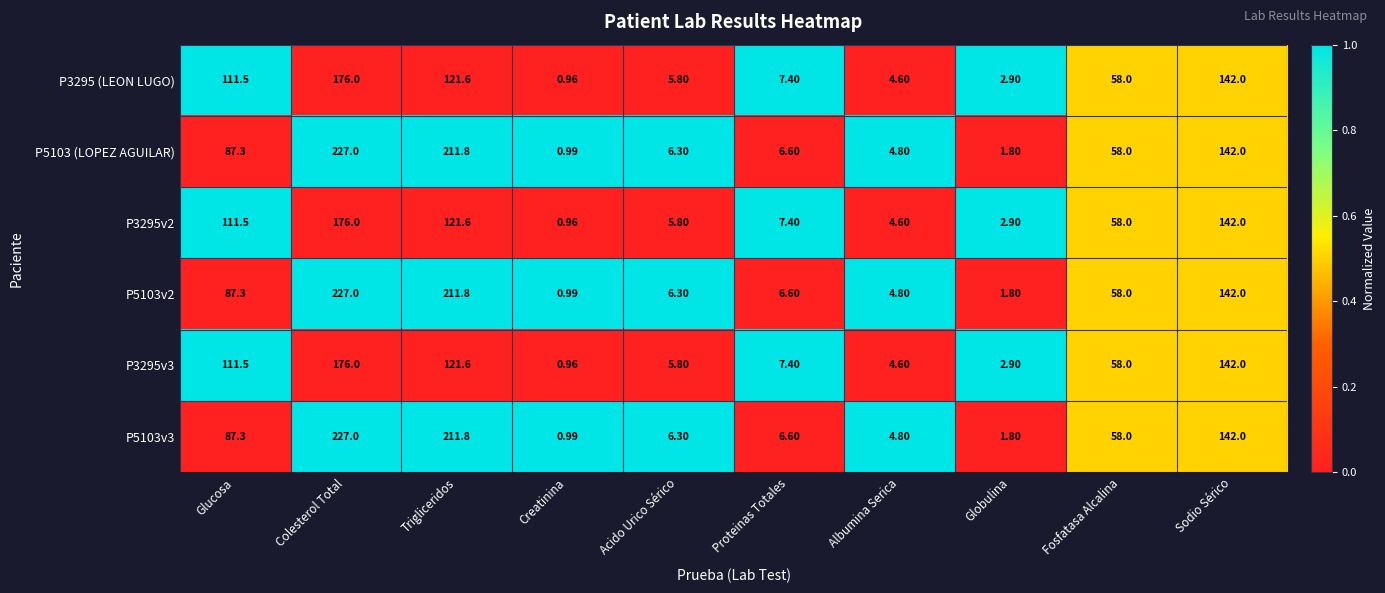

What is the total value across all series at Globulina?

14.1